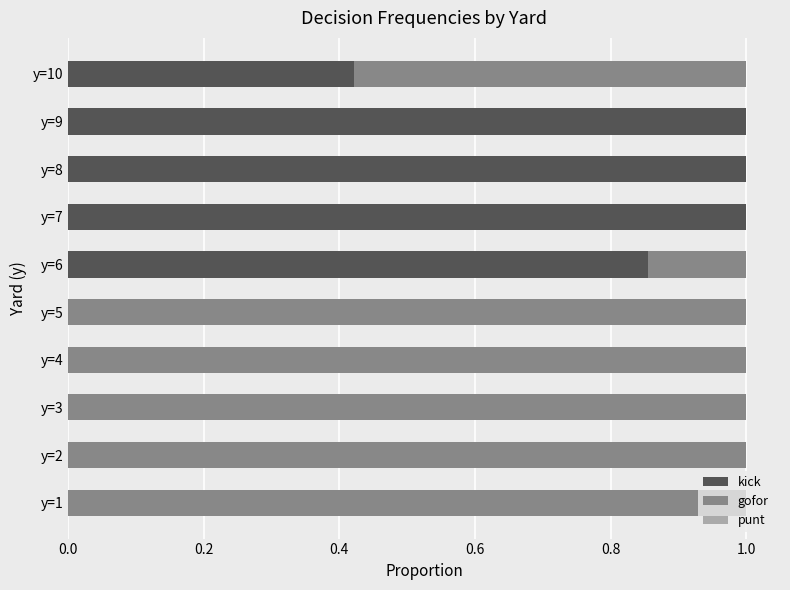

What is the total value across all series at y=2?

1.0